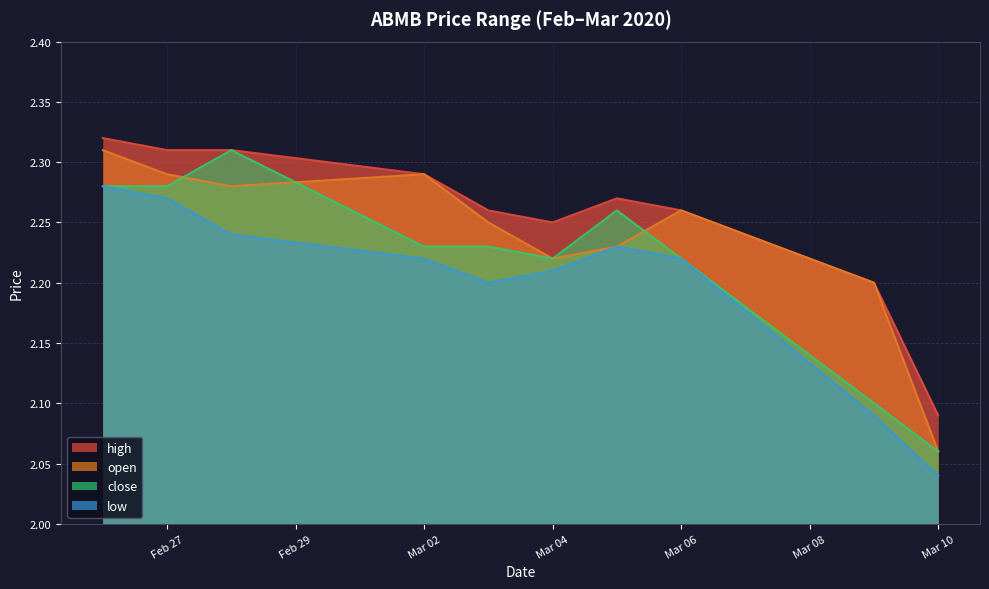

The high series shows 1.1 at Mar 02. True or false?

False